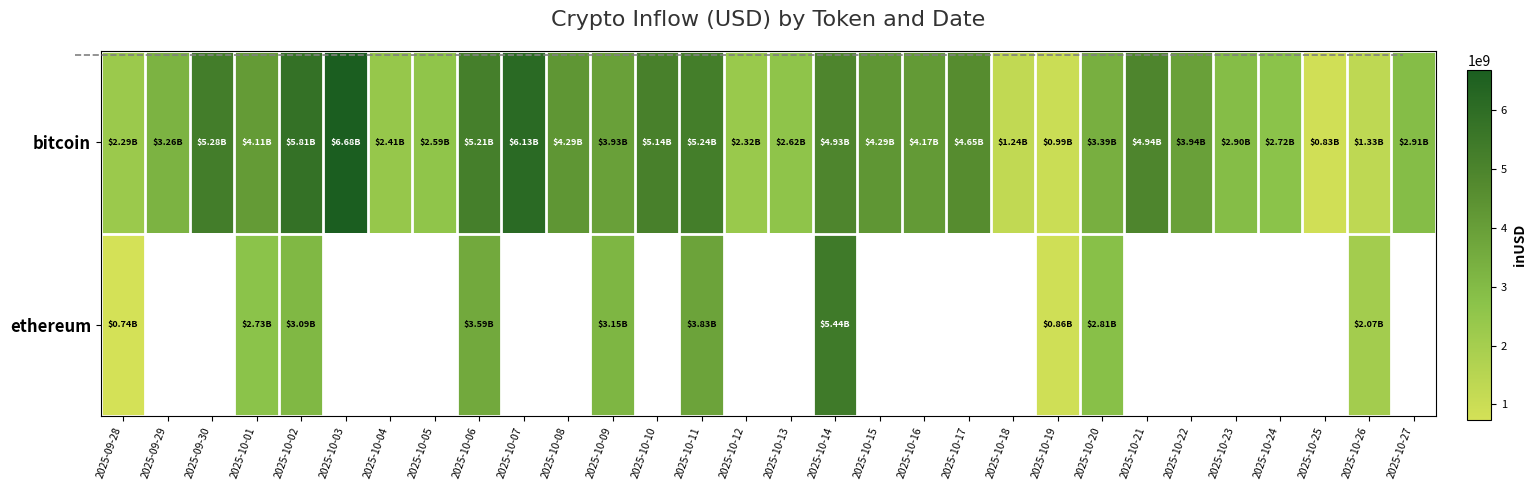

The value of row_0 at 2025-09-28 is 605236068.2. True or false?

False